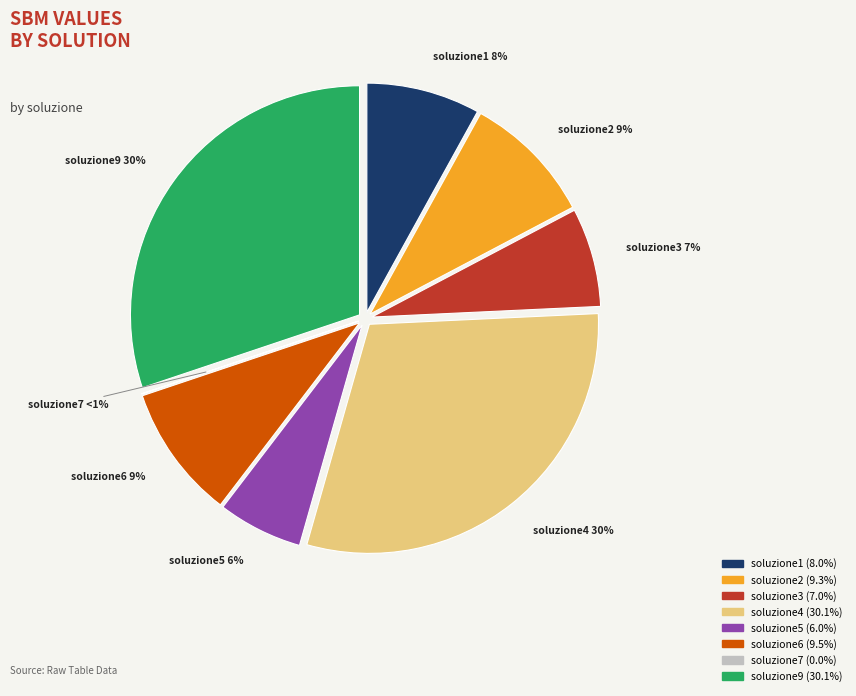

Does soluzione3 represent more than half of the total?

No